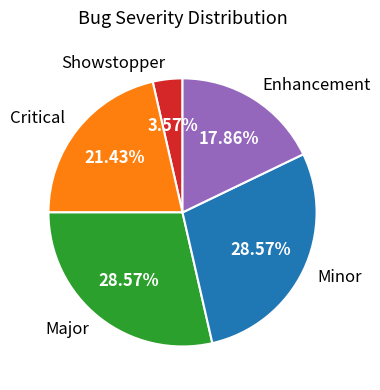

Approximately how many times larger is the value at Minor compared to Major?

1.0